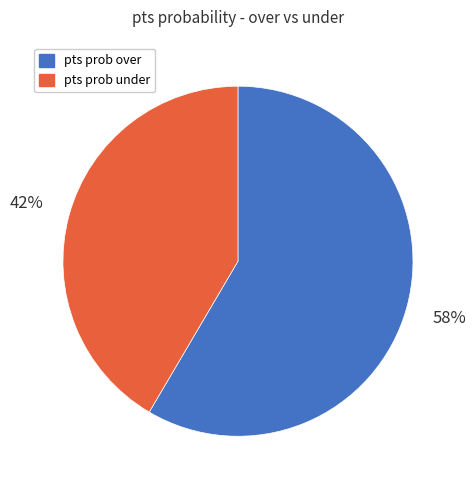

Is there any slice that represents more than half of the pie?

Yes